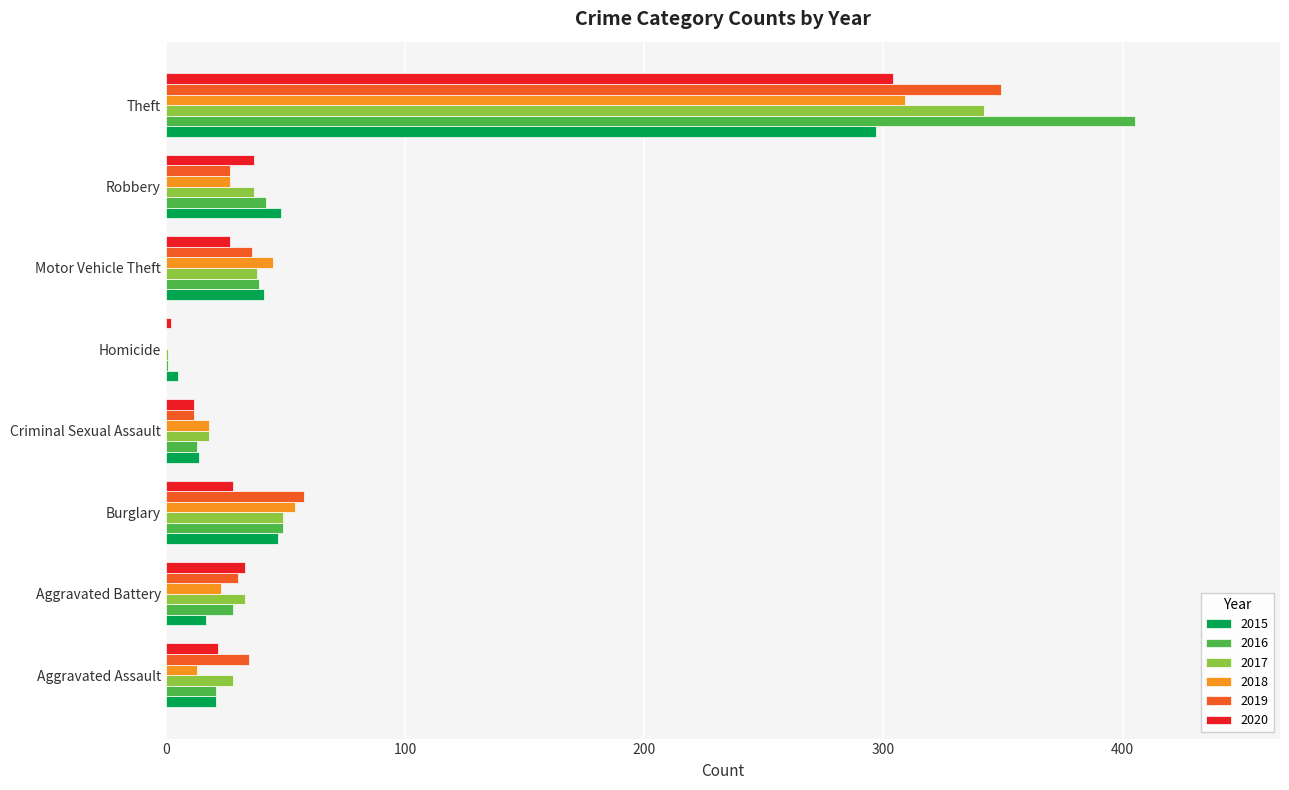

What is the total value across all series at Homicide?

9